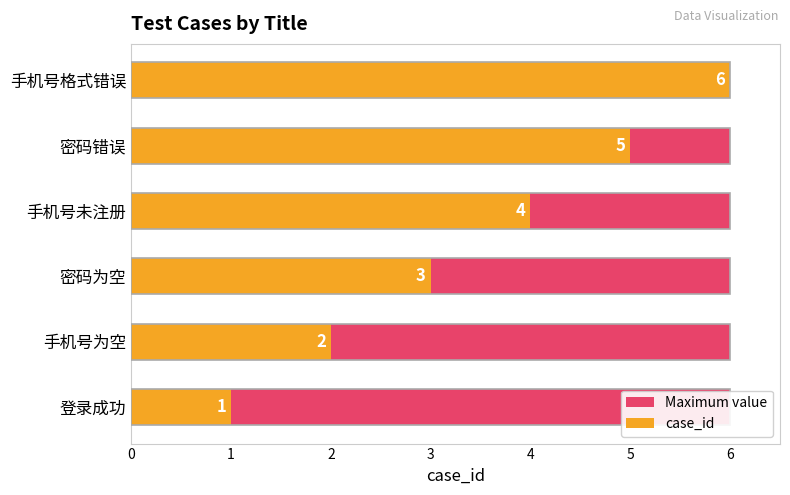

List the series in order of their peak value, lowest first.

Maximum value, case_id